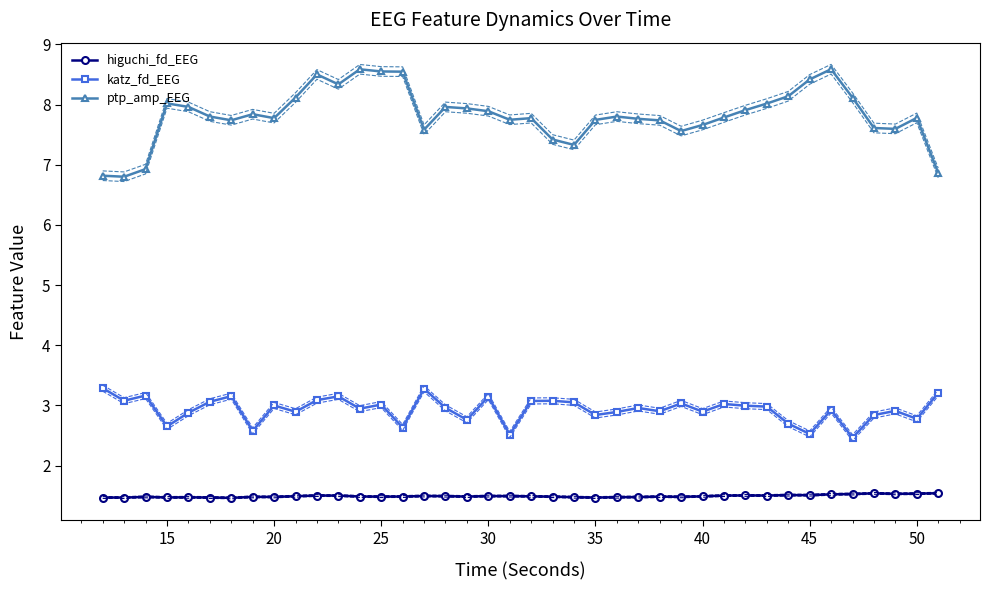

Which series has the largest total across all categories?

ptp_amp_EEG